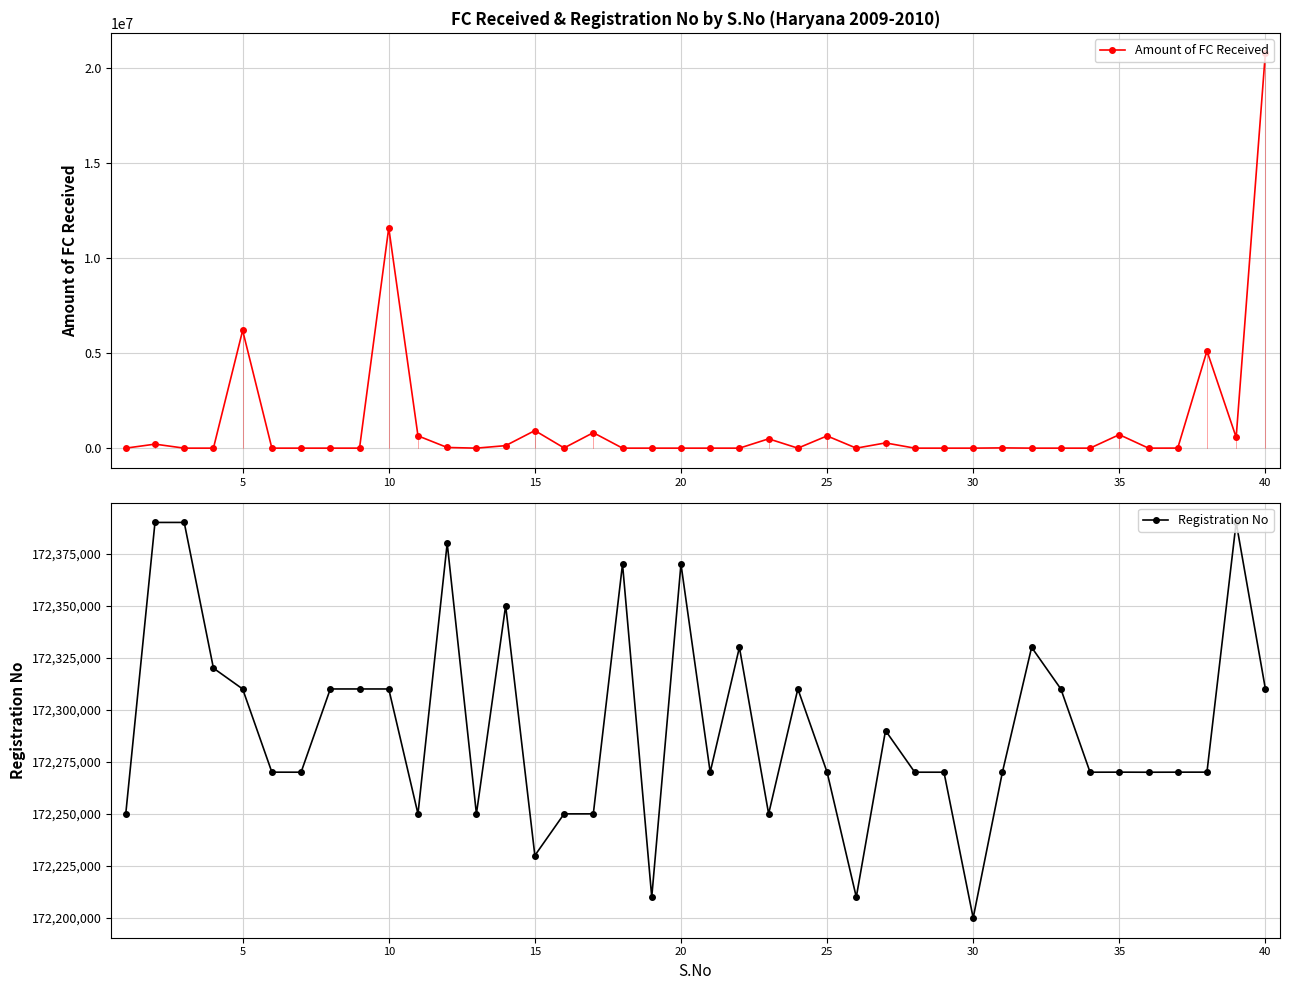

Which series has the largest total across all categories?

Registration No